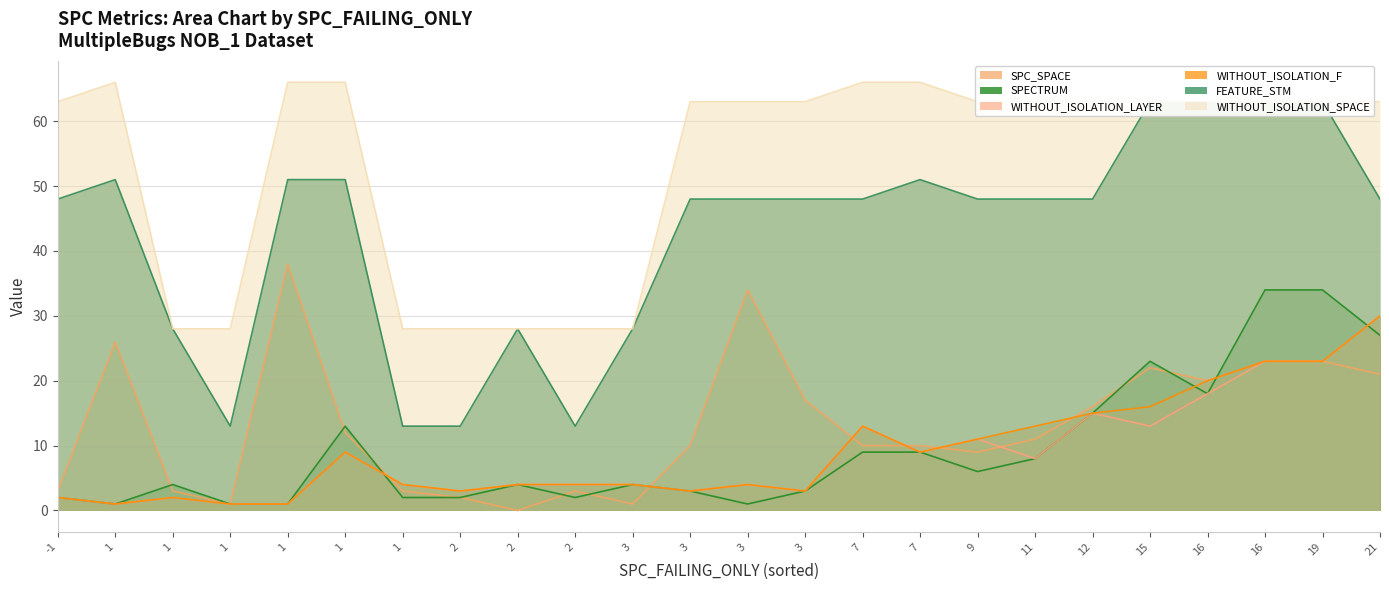

At which label does FEATURE_STM reach its minimum?

1